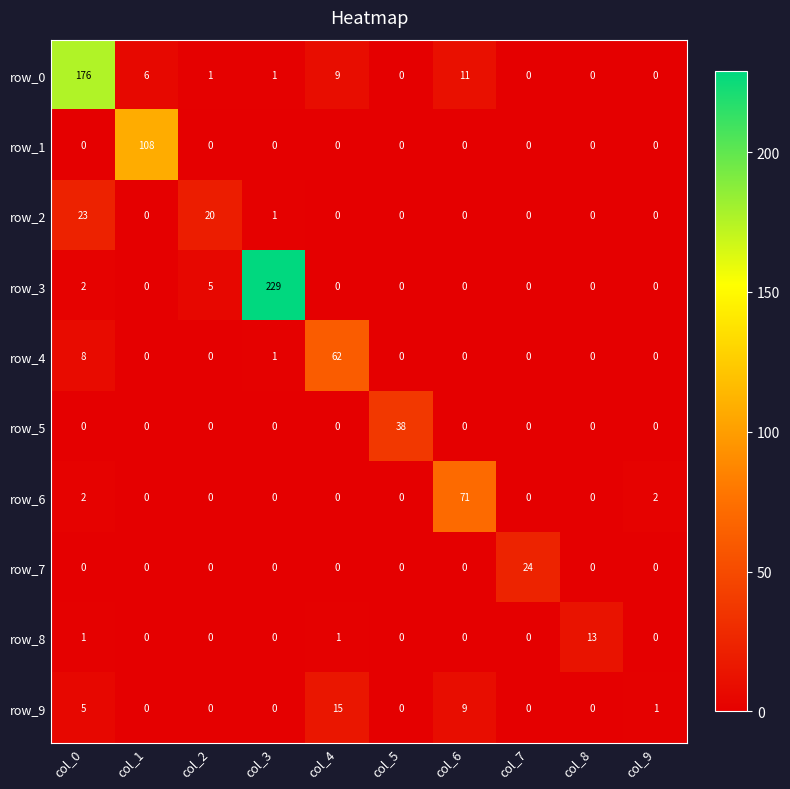

What is the spread (max minus min) of values at col_5?

38